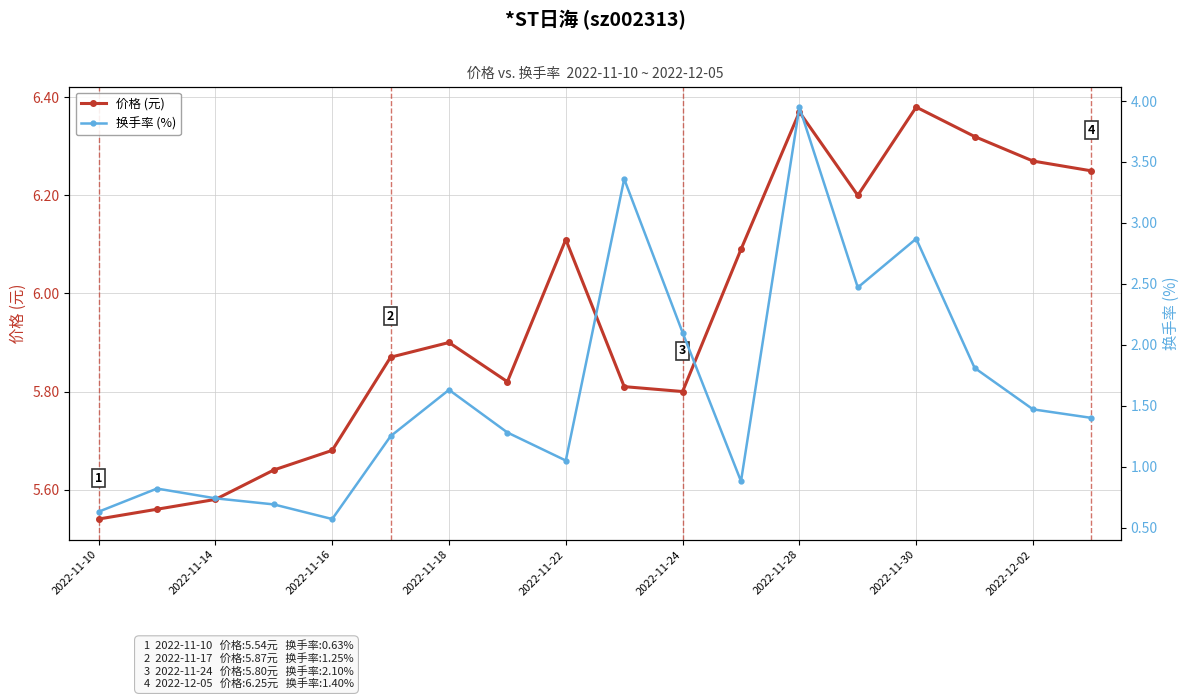

Which series has the largest range (max minus min)?

换手率 (%)